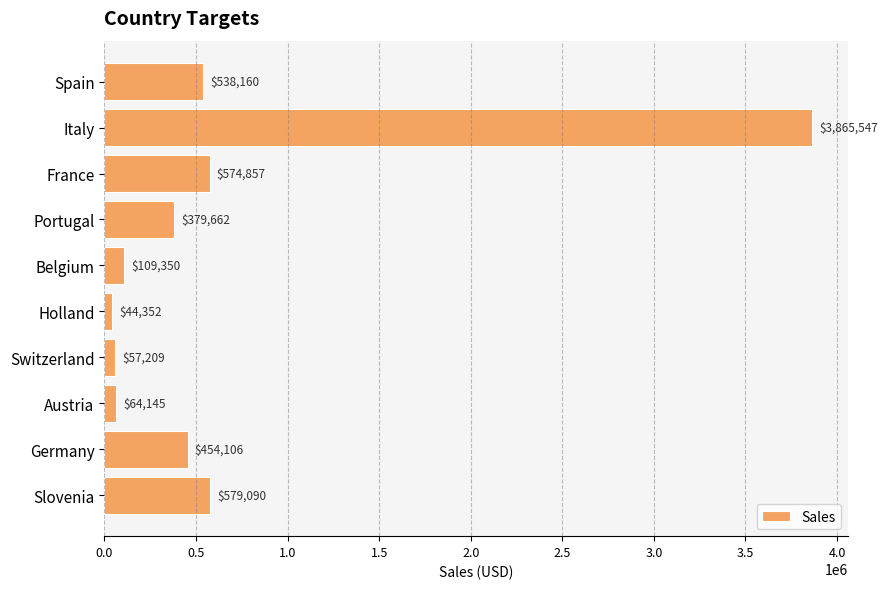

Which has a higher value, Spain or Italy?

Italy